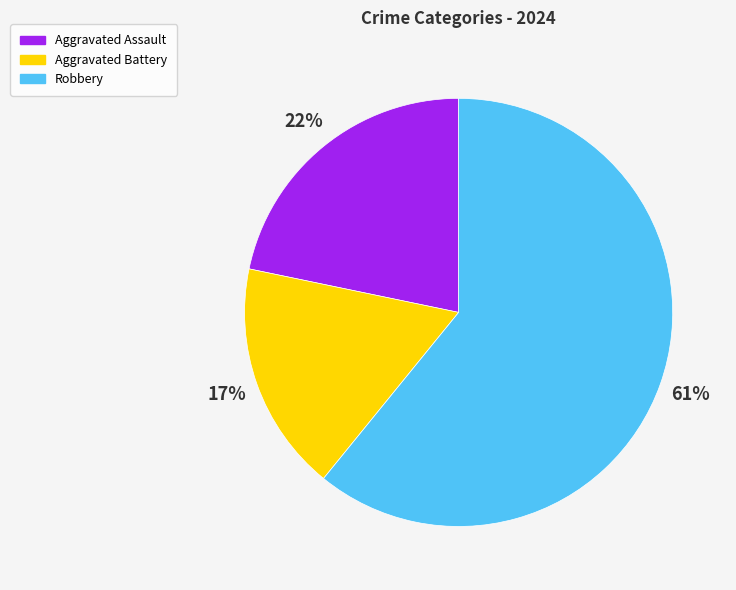

To the nearest percent, what is the average slice percentage?

33%